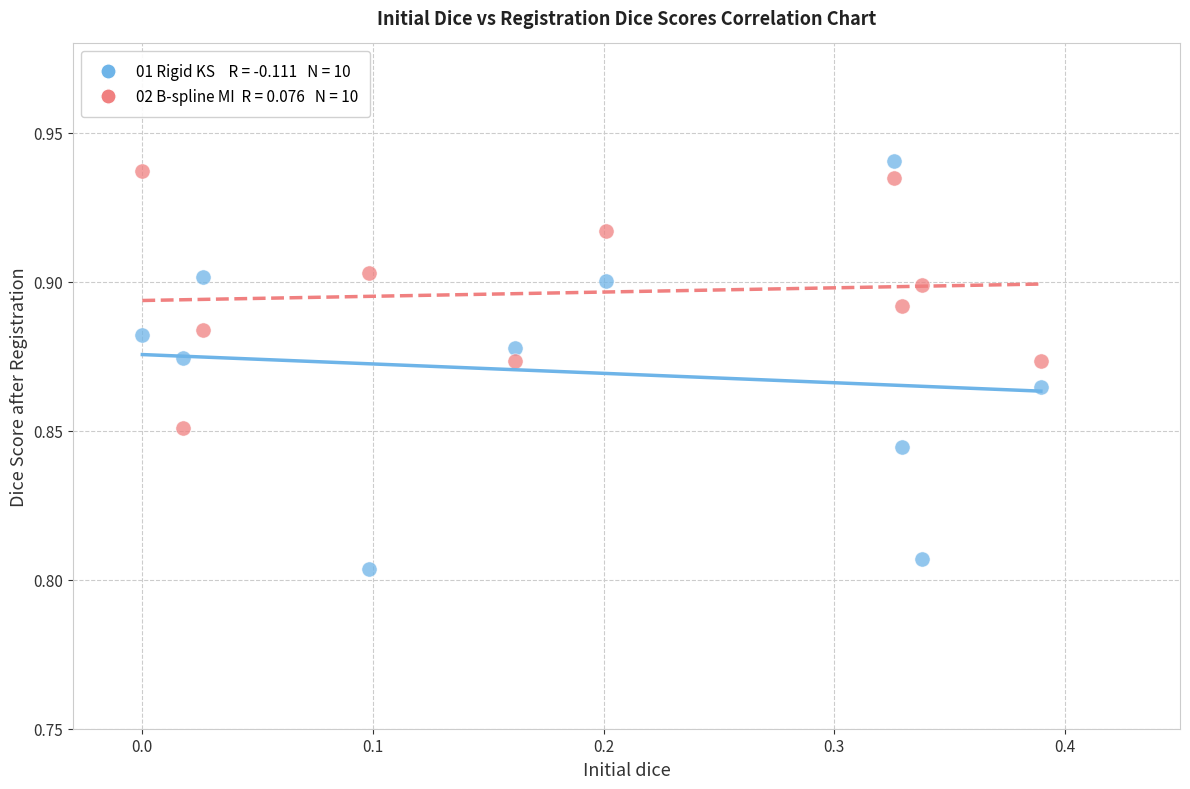

Count the number of points in this scatter plot.

20